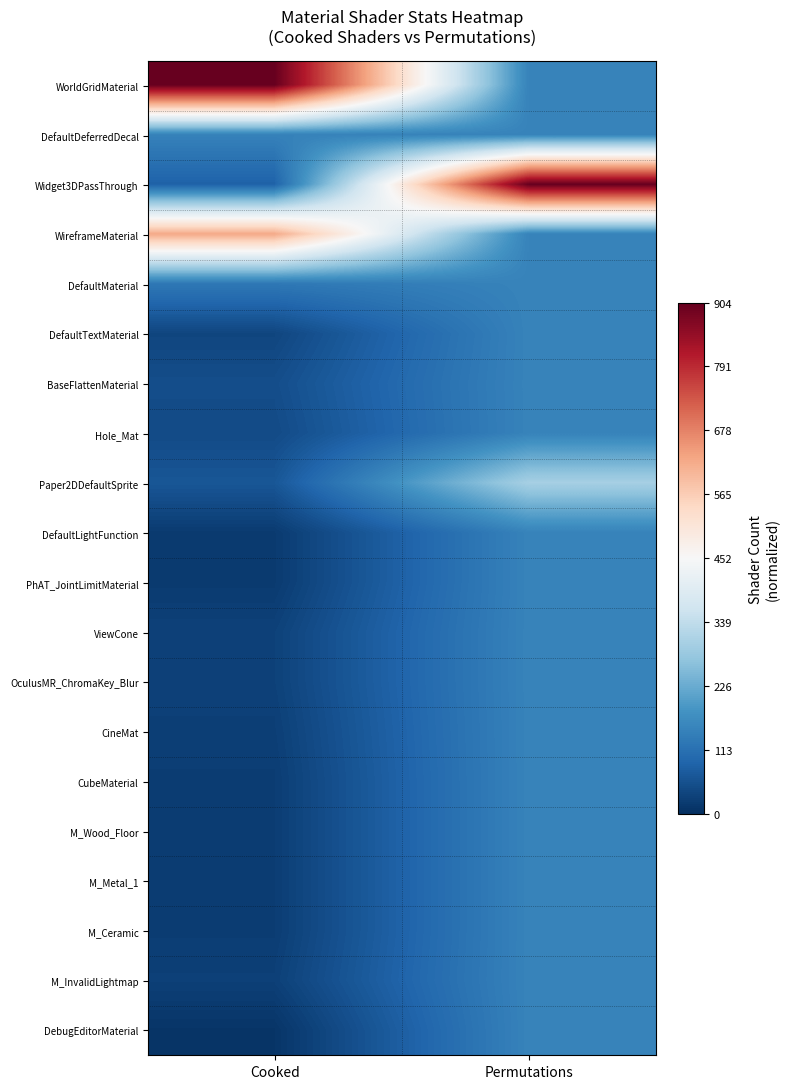

Rank the series by their maximum value, from highest to lowest.

WorldGridMaterial, Widget3DPassThrough, WireframeMaterial, Paper2DDefaultSprite, DefaultDeferredDecal, DefaultMaterial, DefaultTextMaterial, BaseFlattenMaterial, Hole_Mat, DefaultLightFunction, PhAT_JointLimitMaterial, ViewCone, OculusMR_ChromaKey_Blur, CineMat, CubeMaterial, M_Wood_Floor, M_Metal_1, M_Ceramic, M_InvalidLightmap, DebugEditorMaterial